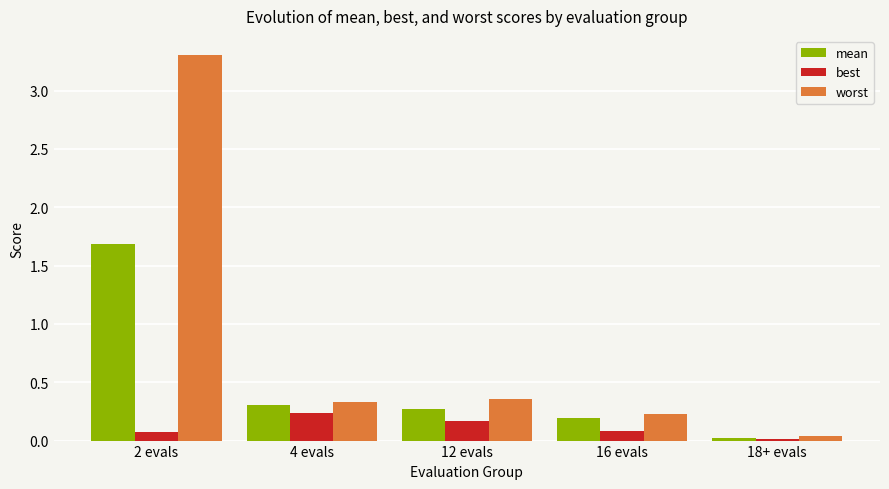

How many groups of bars are there?

5